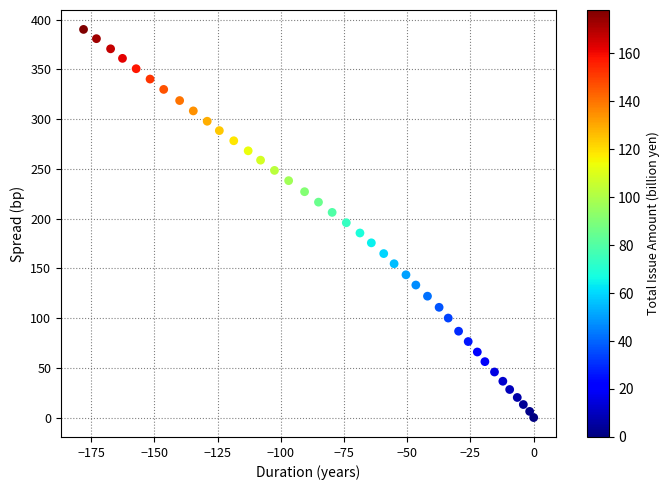

What is the range of X values (max minus min)?

178.0